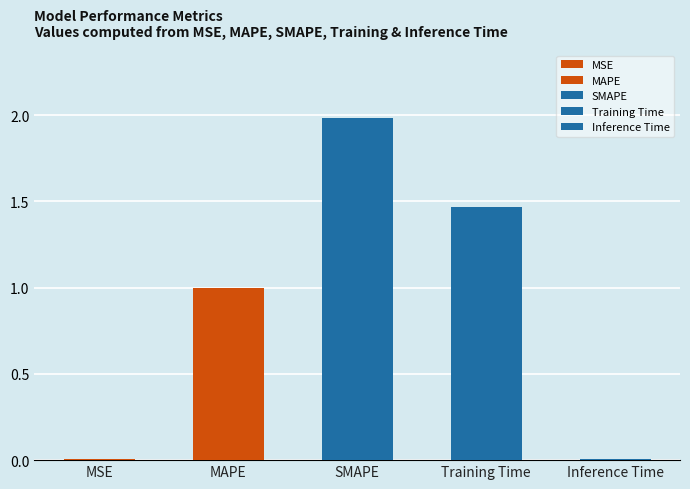

Reading left to right, extract all data points from this chart.

0.0	1.0	2.0	1.5	0.0